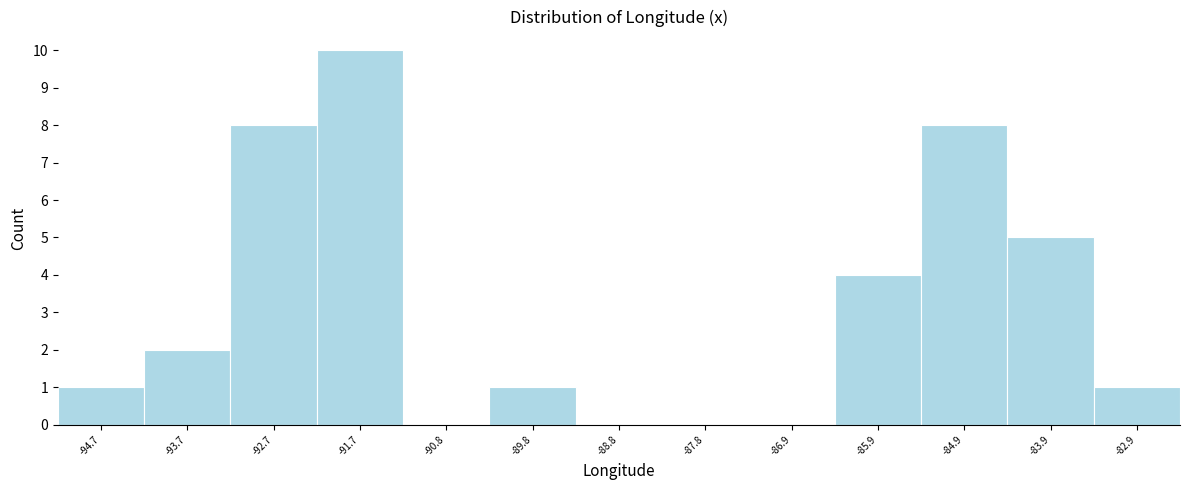

Reading left to right, transcribe this chart: for each bar, give the range it covers on the x-axis and its height. Neither the bar edges nor the heights are printed on the chart, so give them approximately, as read against the axes.

-95.2 to -94.2: 1
-94.2 to -93.2: 2
-93.2 to -92.2: 8
-92.2 to -91.3: 10
-91.3 to -90.3: 0
-90.3 to -89.3: 1
-89.3 to -88.3: 0
-88.3 to -87.3: 0
-87.3 to -86.4: 0
-86.4 to -85.4: 4
-85.4 to -84.4: 8
-84.4 to -83.4: 5
-83.4 to -82.5: 1